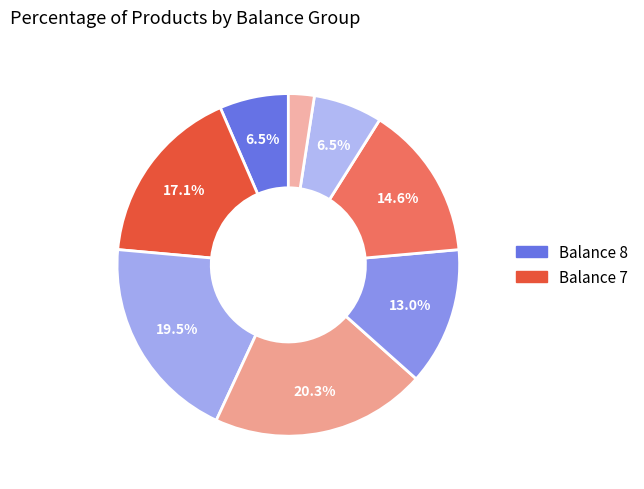

Count the number of slices in the pie.

8